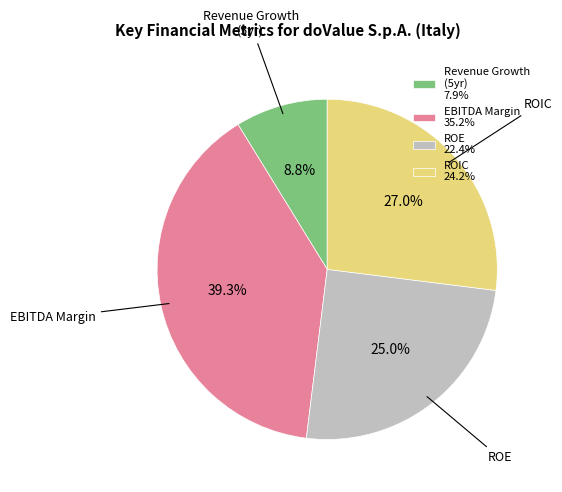

What is the total percentage of Revenue Growth (5yr) 7.9% and ROE 22.4%?

33.8%